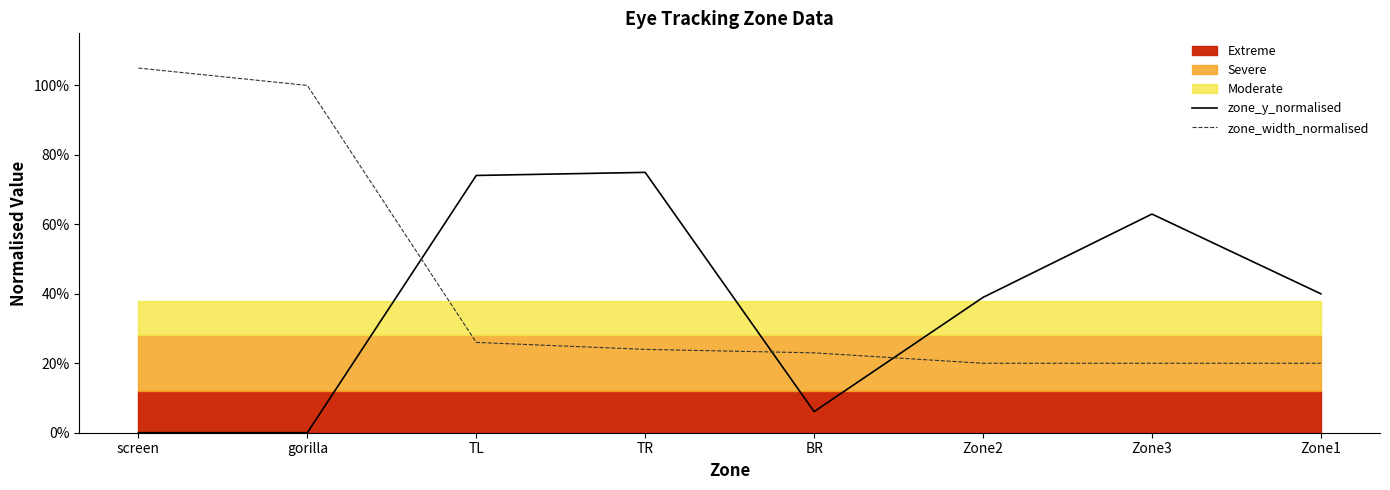

The value of zone_width_normalised at TR is 0.4. True or false?

False